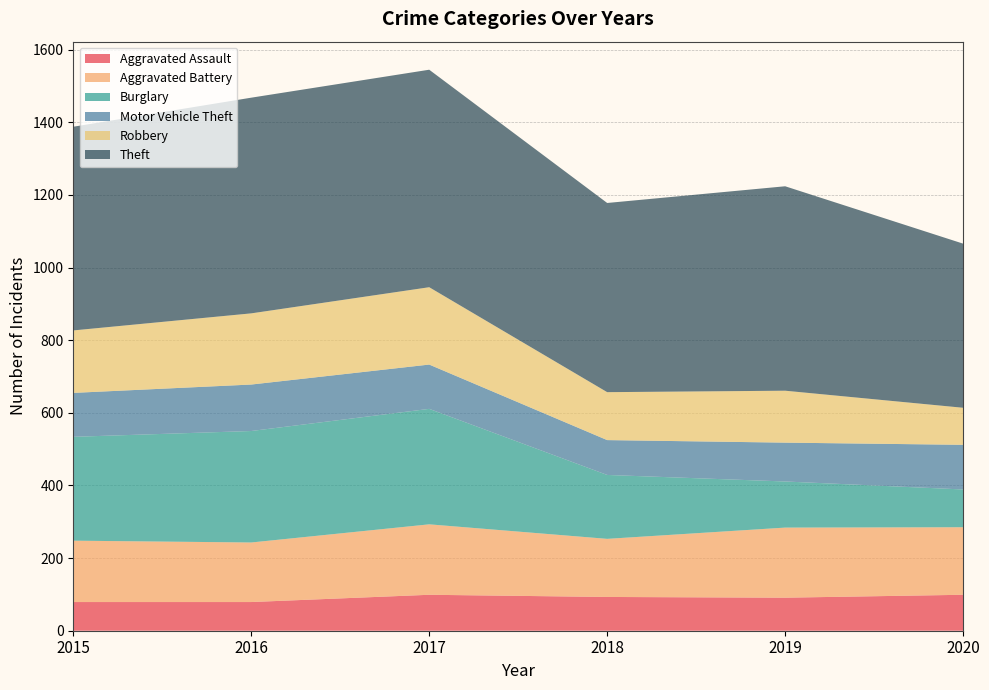

Reading right to left, what are all the values shown in this chart?

Aggravated Assault: 99	91	93	99	79	79
Aggravated Battery: 186	193	160	194	164	169
Burglary: 104	127	176	318	307	286
Motor Vehicle Theft: 123	107	96	122	128	121
Robbery: 102	143	132	213	196	172
Theft: 452	563	521	599	594	561